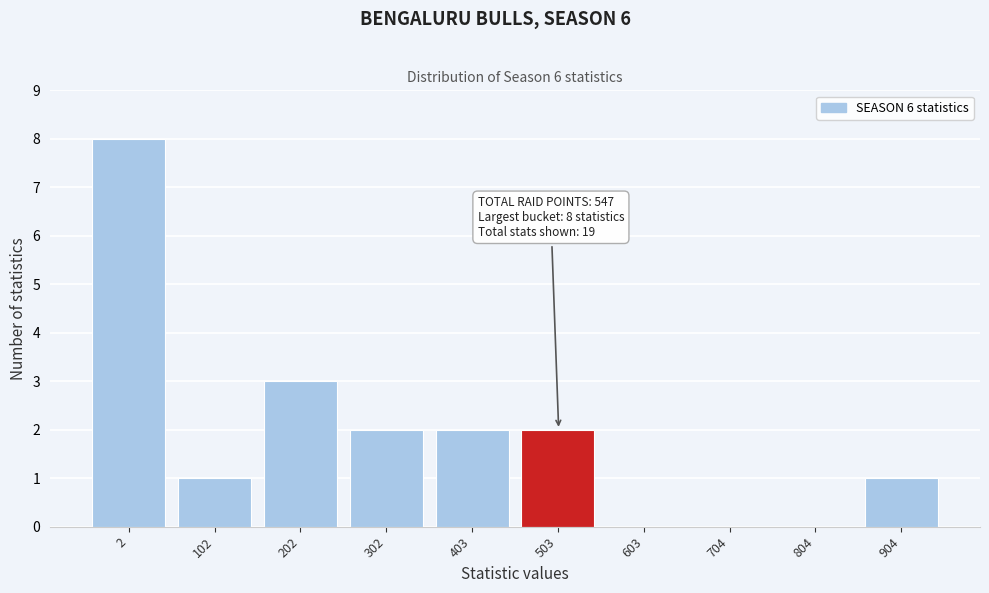

Reading left to right, transcribe all the data shown in this chart.

2=8	102=1	202=3	302=2	403=2	503=2	603=0	704=0	804=0	904=1